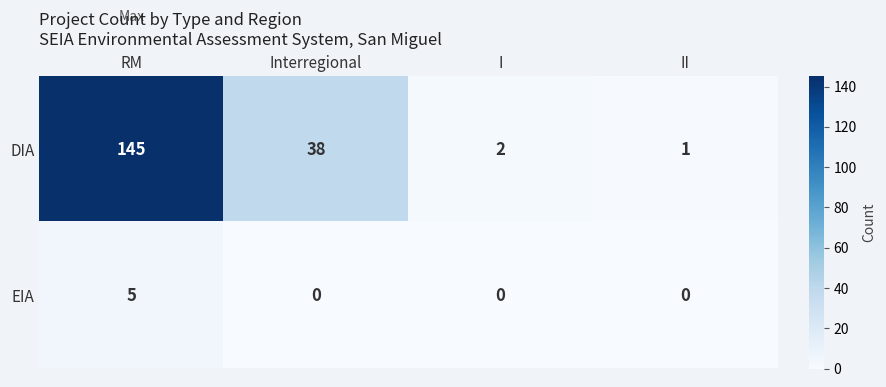

Rank the series by their maximum value, from highest to lowest.

DIA, EIA